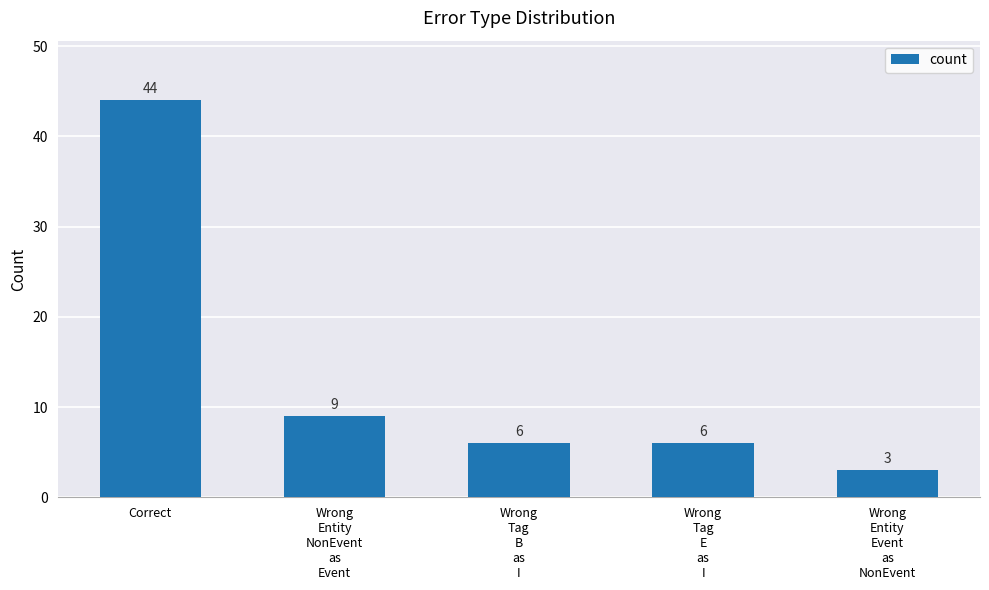

What is the average value?

14